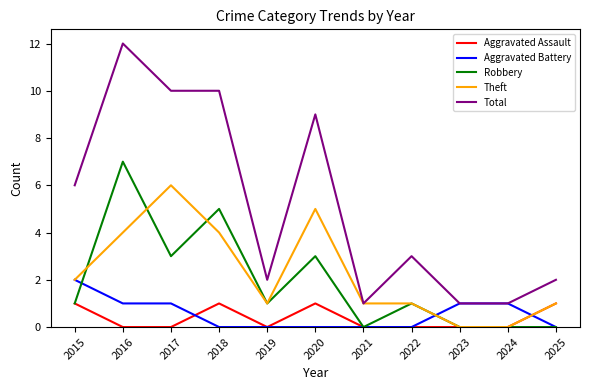

Which series has the widest spread of values?

Total